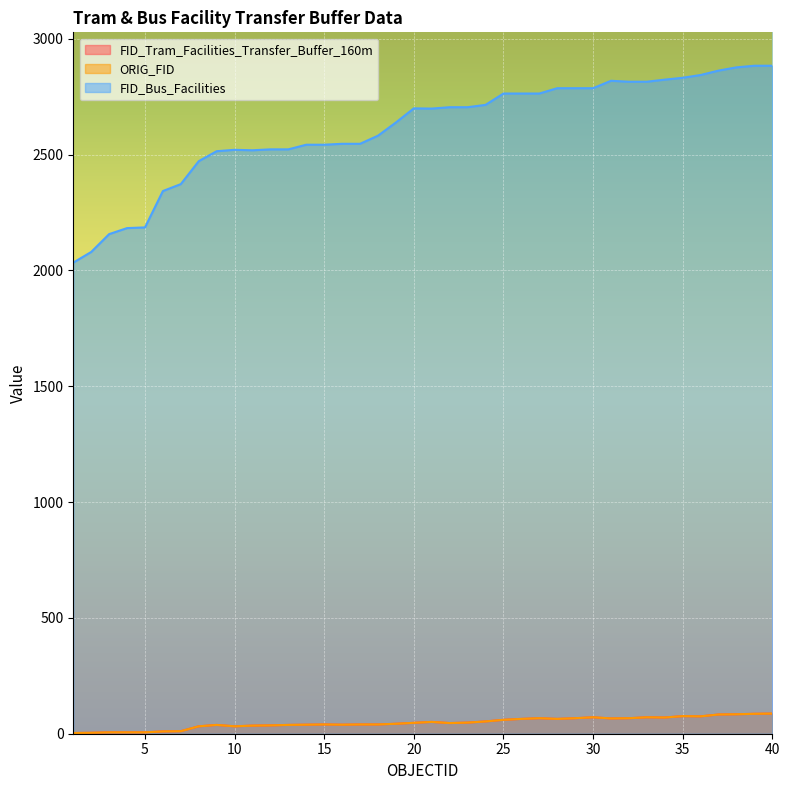

Which series has the largest range (max minus min)?

FID_Bus_Facilities